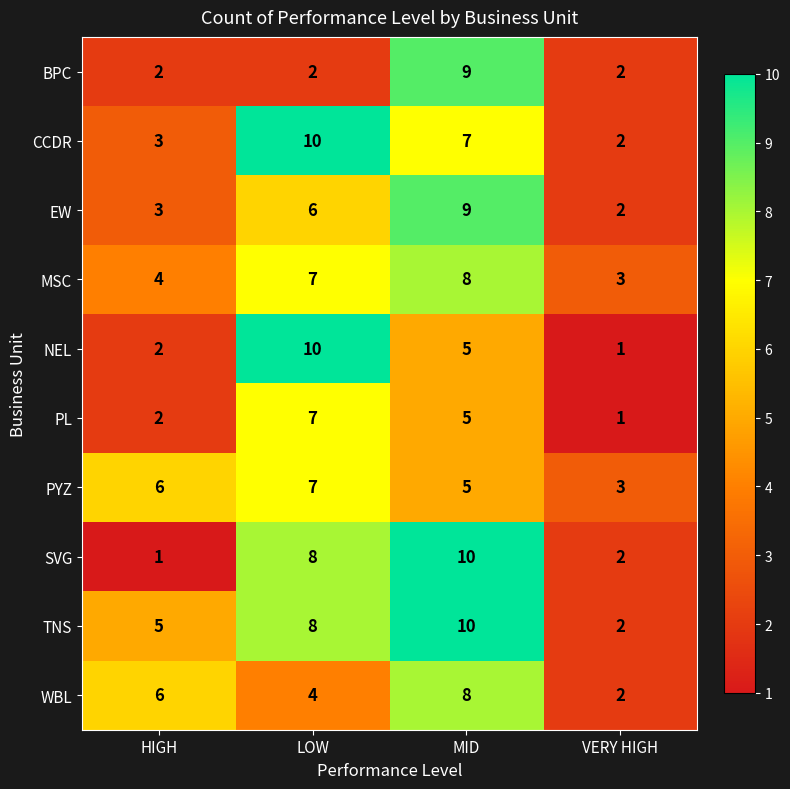

Between HIGH and LOW, which series saw the biggest shift?

NEL